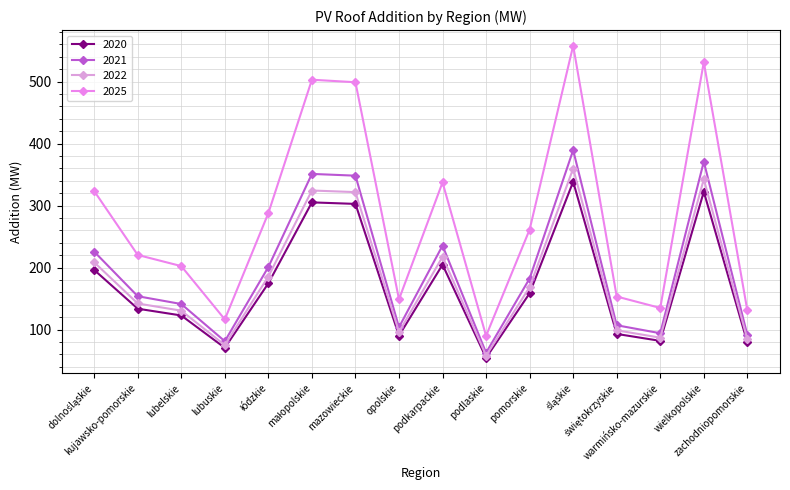

At which label does 2021 reach its minimum?

podlaskie